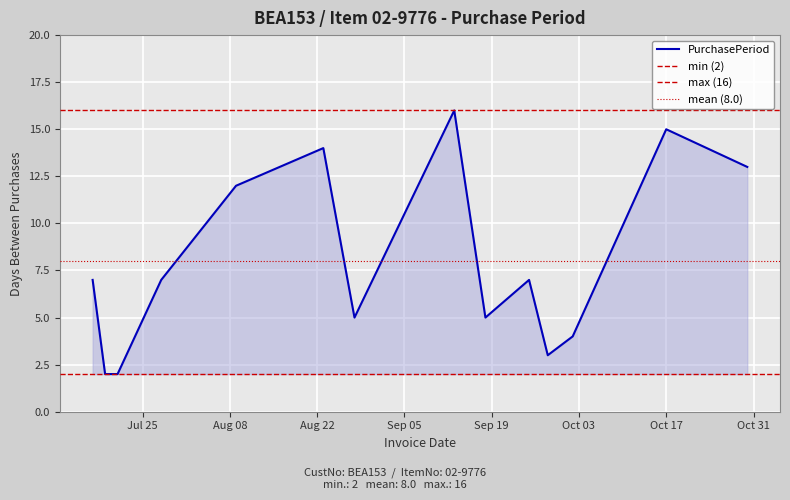

True or false: the data has more than 0 interior local peaks.

True